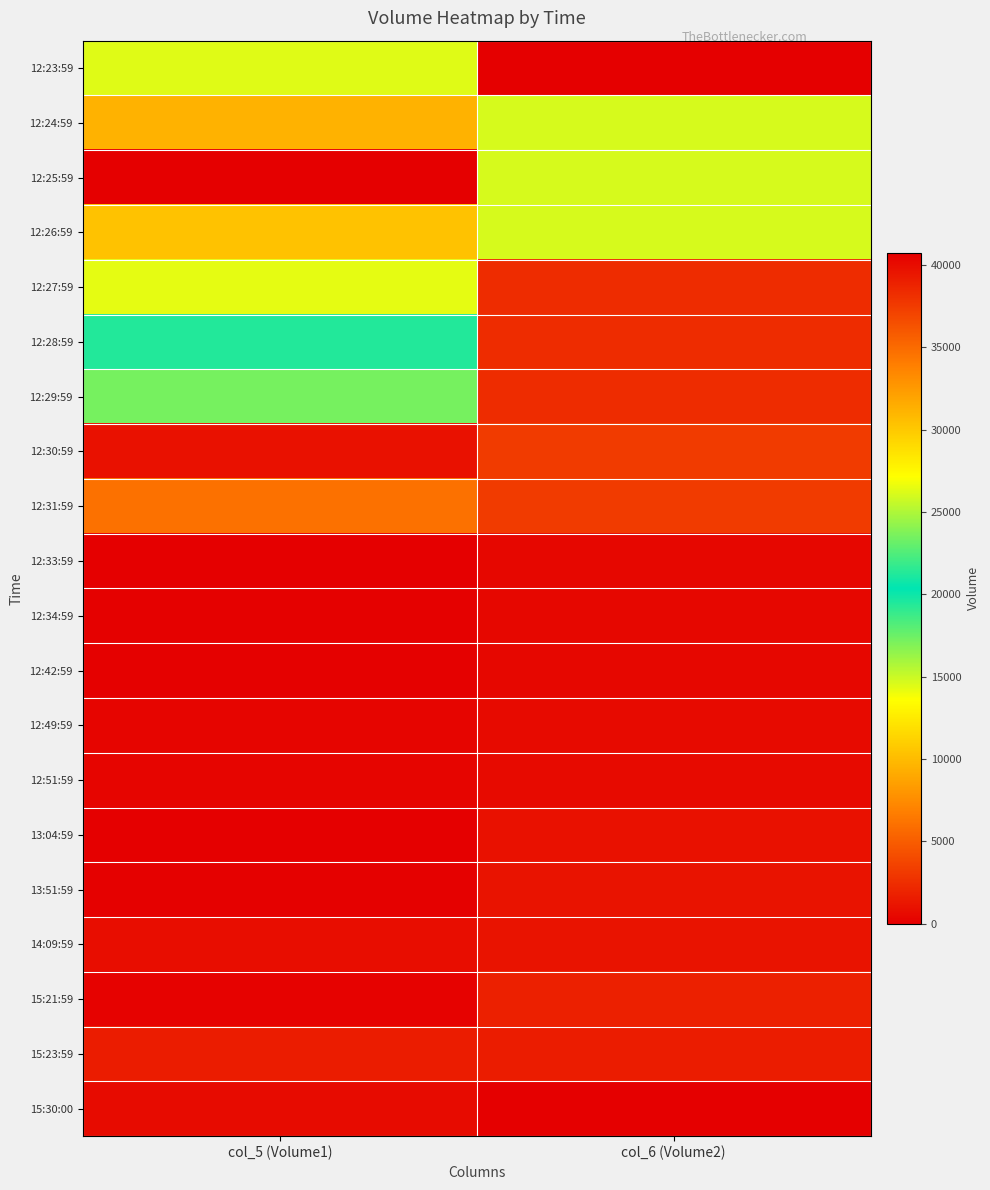

At which category does the chart reach its peak across all series?

col_5 (Volume1)